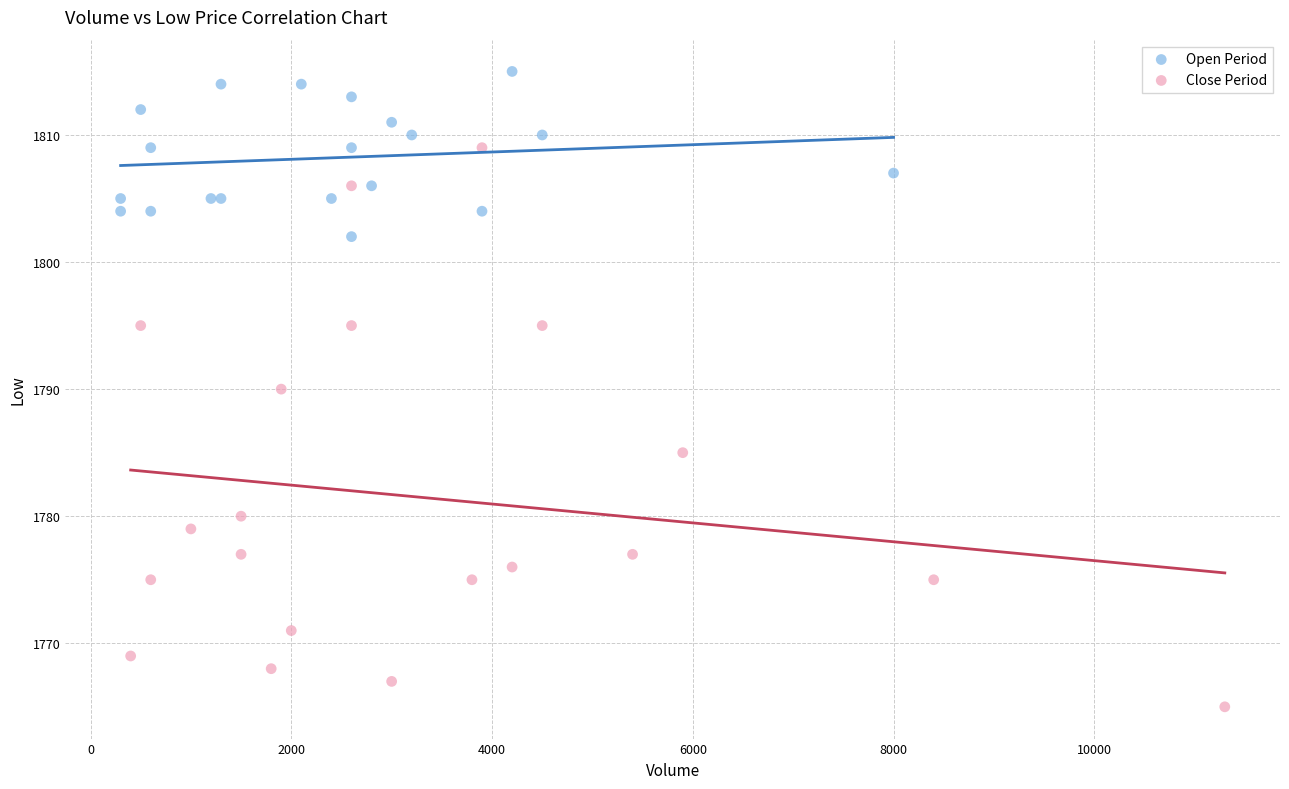

Which series has the largest Y range (max minus min)?

Close Period